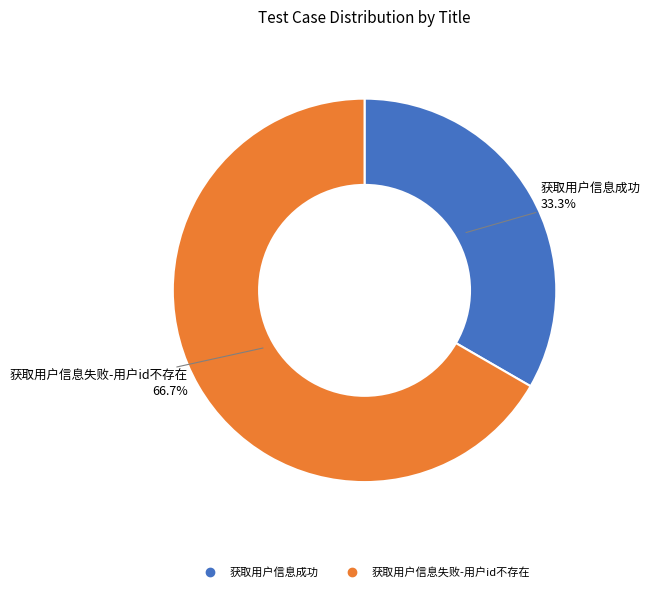

Which slice is the largest?

获取用户信息失败-用户id不存在